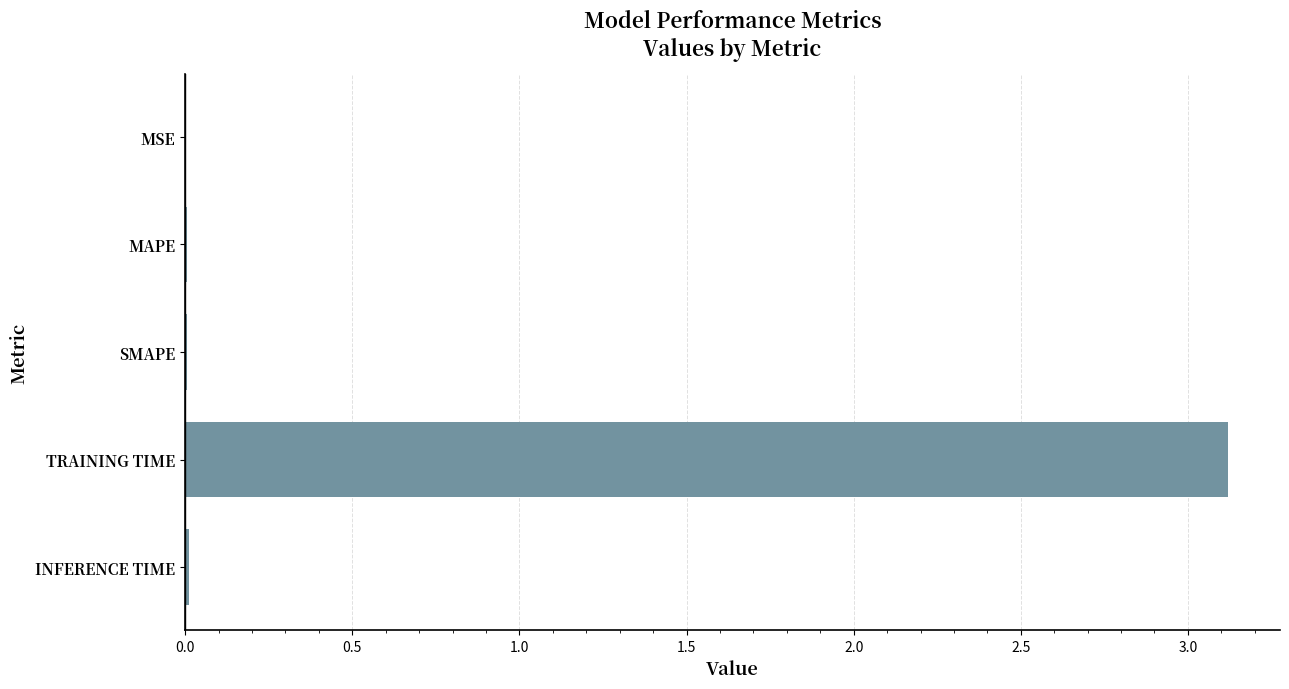

True or false: the data shows 3.1 at TRAINING TIME.

True